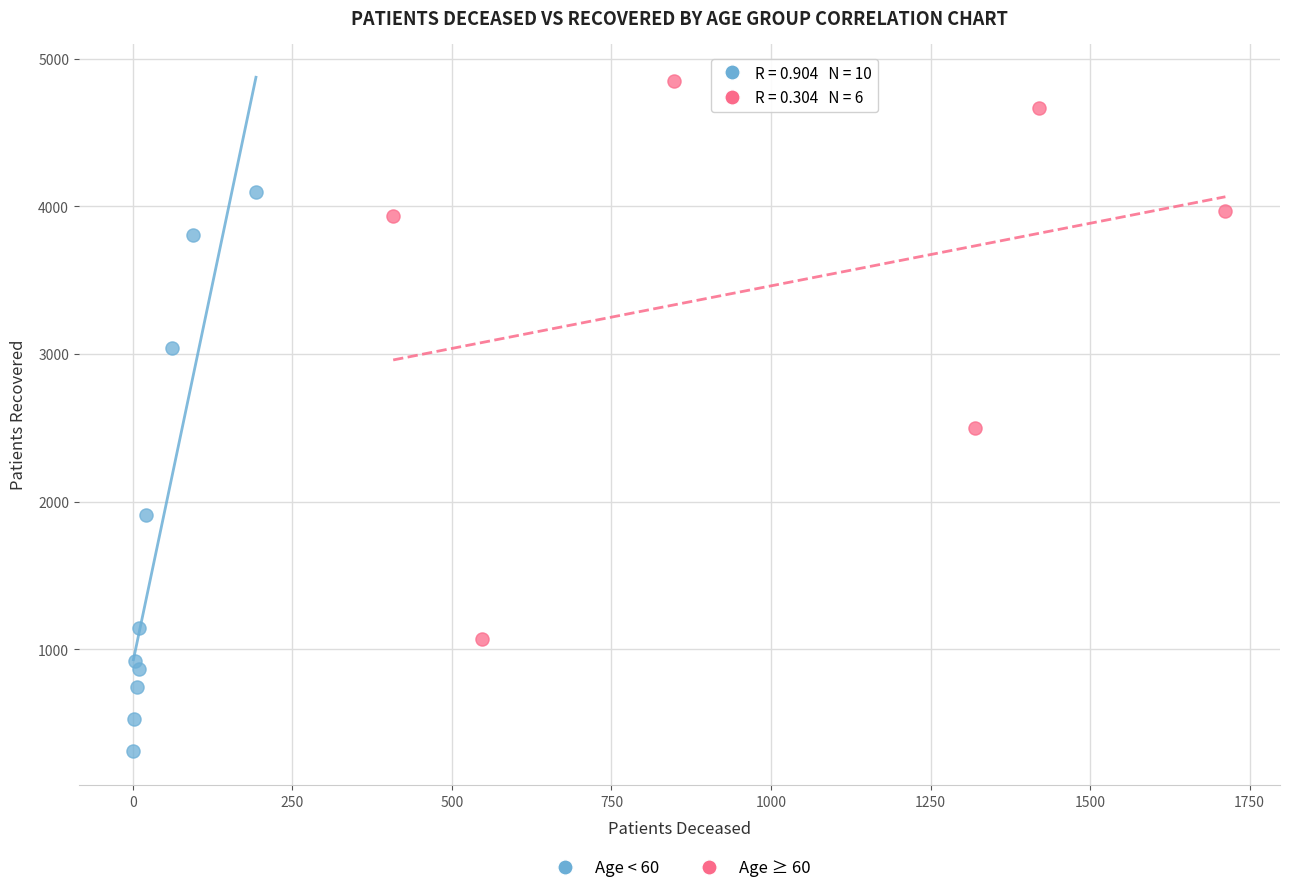

Which series reaches the maximum Y coordinate?

Age ≥ 60